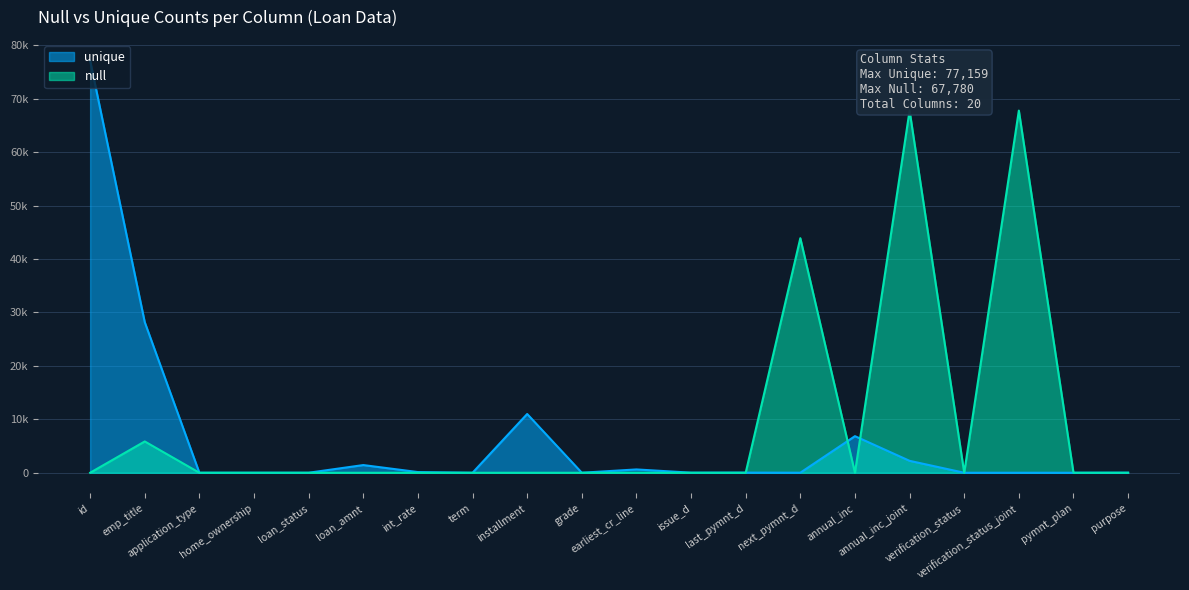

Where is null_values nearest to the value 33890?

next_pymnt_d